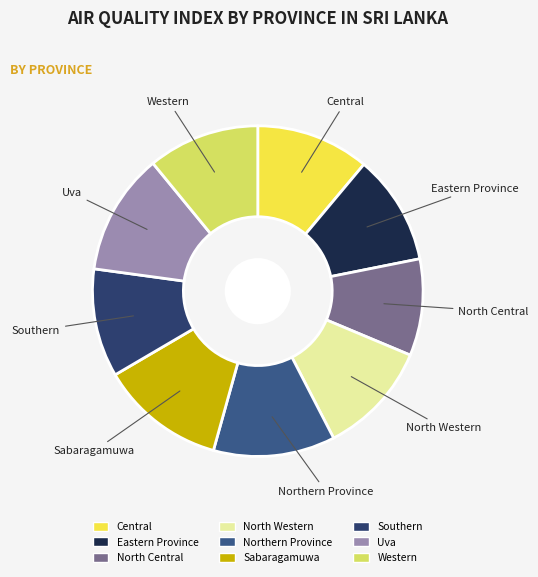

What is the smallest slice in the pie chart?

North Central